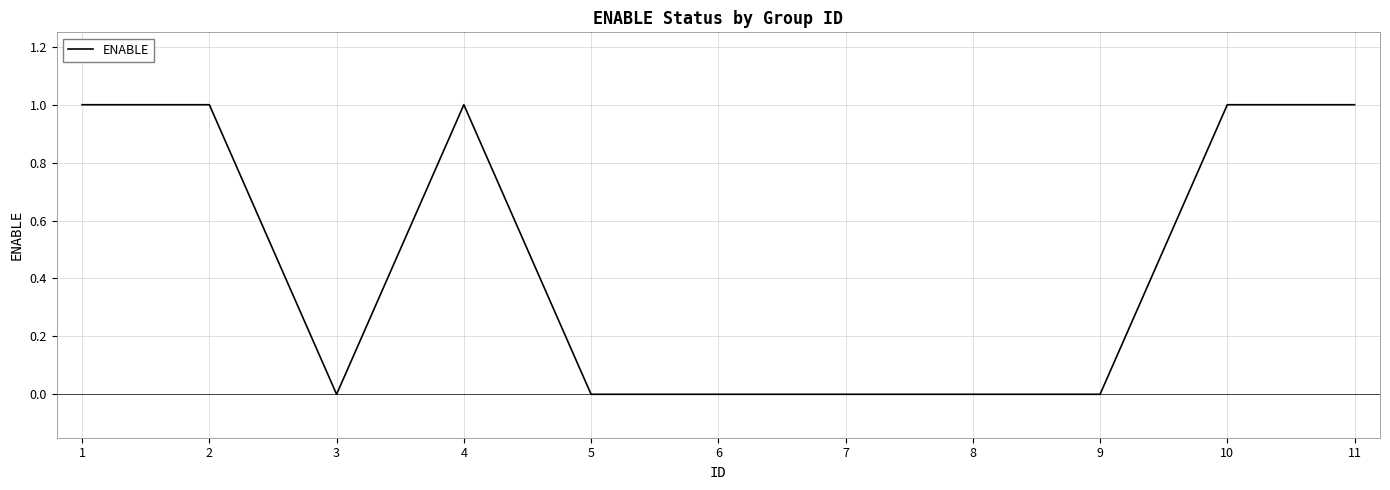

Between 7 and 10, which is larger?

10